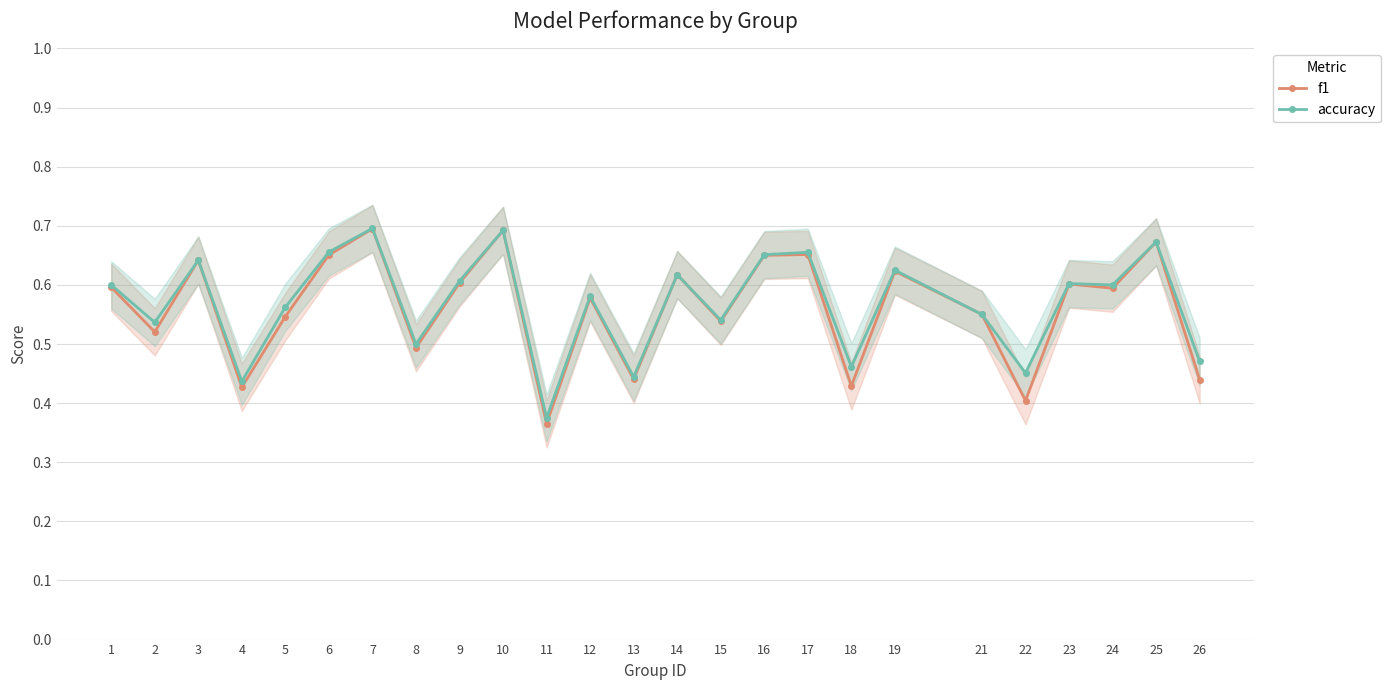

How many lines are shown in the chart?

2